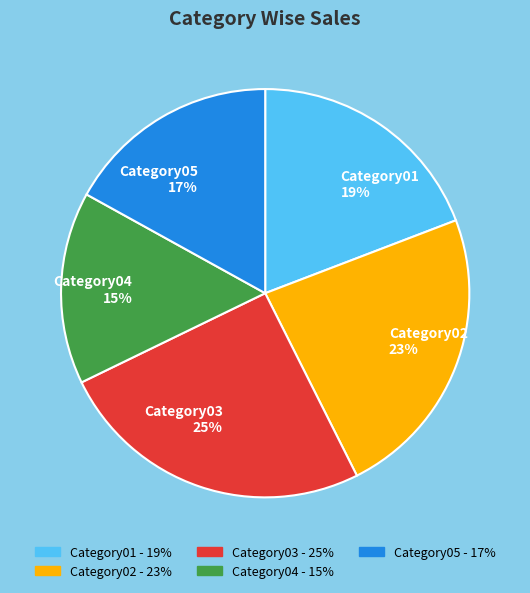

To the nearest percent, what is the combined percentage of Category04 15% and Category05 17%?

32%